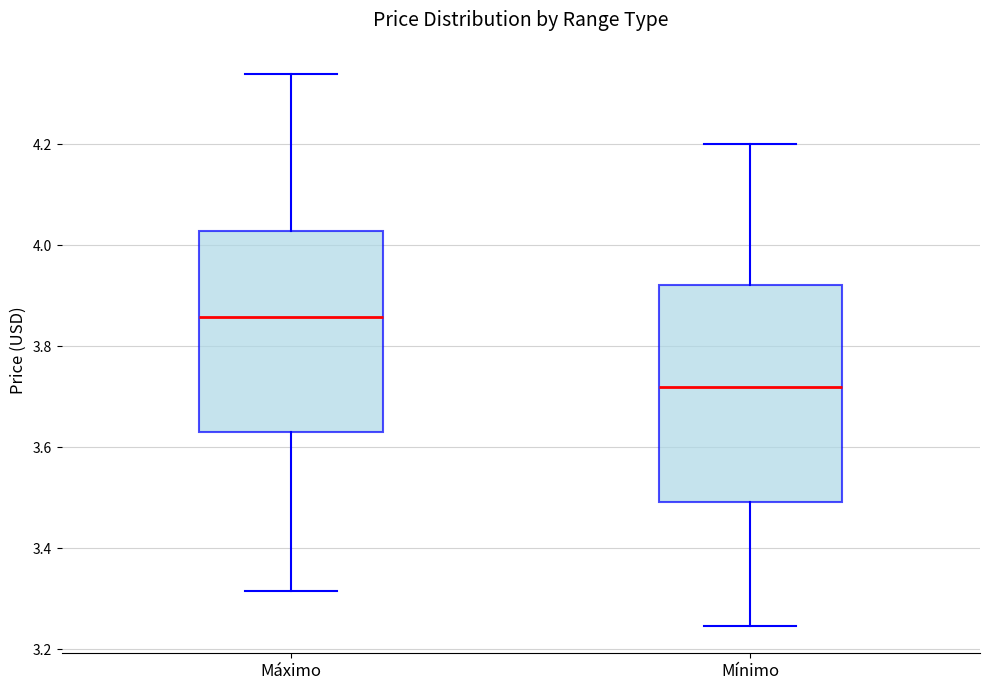

Reading left to right, transcribe this box plot: for each box, give where its median line is, the range the box spans, and where its two whiskers end, as read against the y-axis. The values are not printed on the chart, so give them approximately, as read against the axis.

Máximo: median 3.86, box 3.64 to 4.02, whiskers 3.32 to 4.34
Mínimo: median 3.72, box 3.50 to 3.92, whiskers 3.24 to 4.20